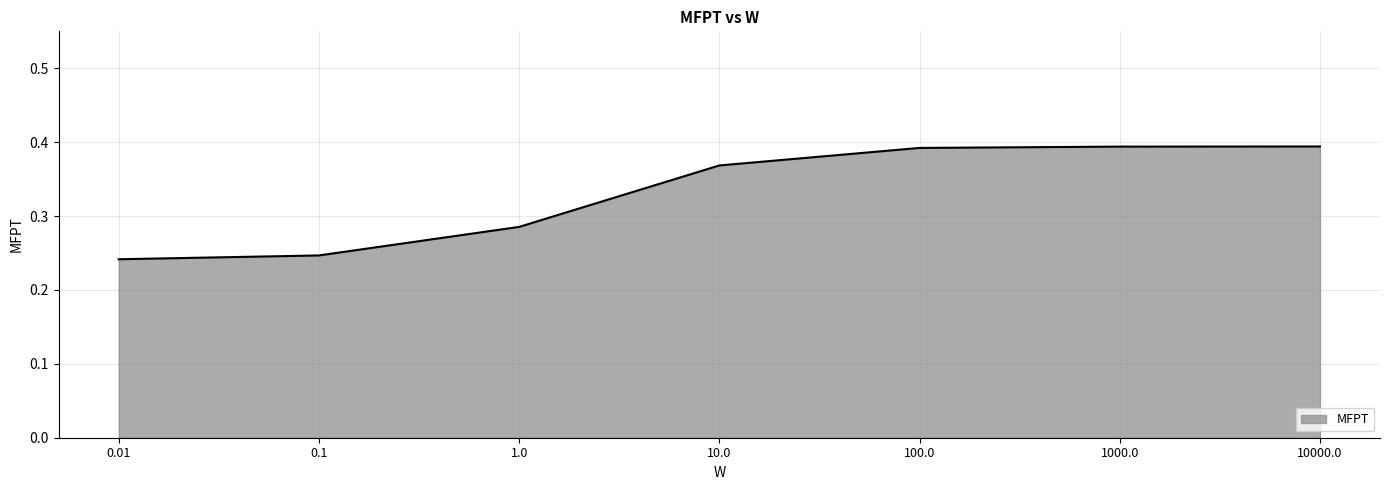

Is it true that the value at 1000.0 is 0.6?

False